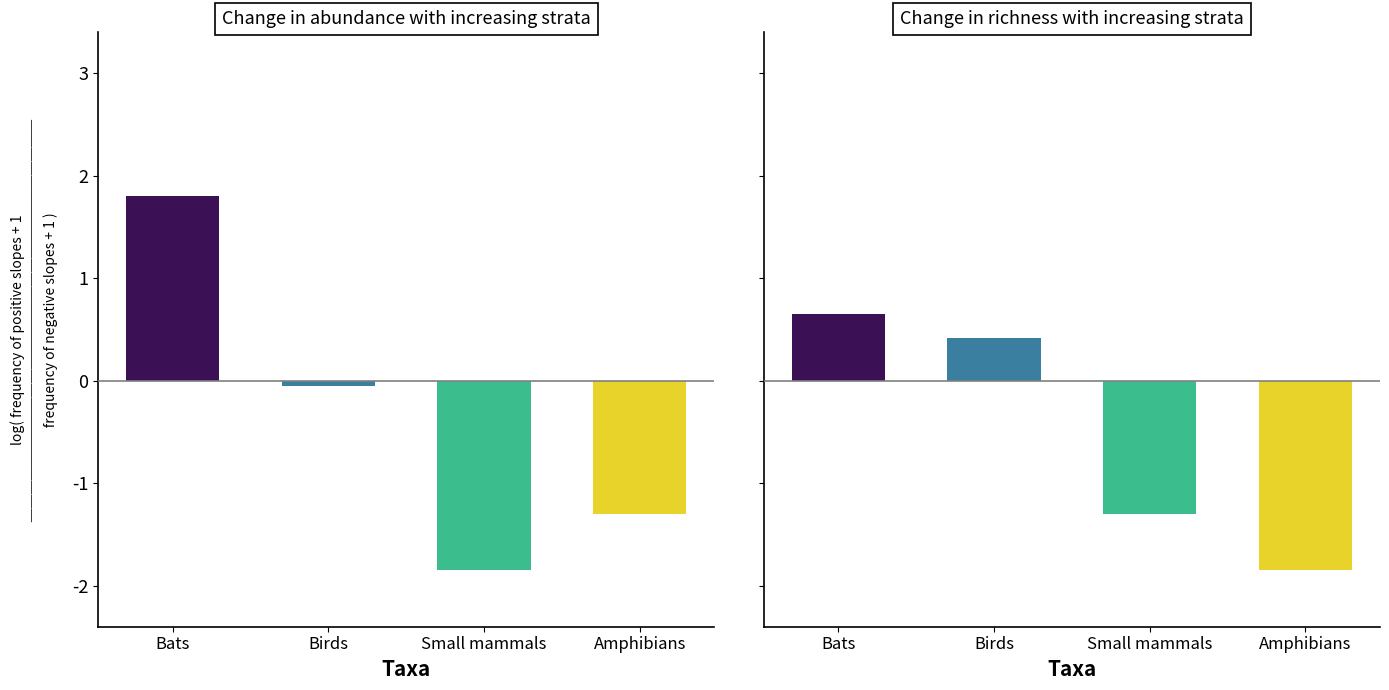

List the labels in order of value, largest first.

Bats, Birds, Small mammals, Amphibians